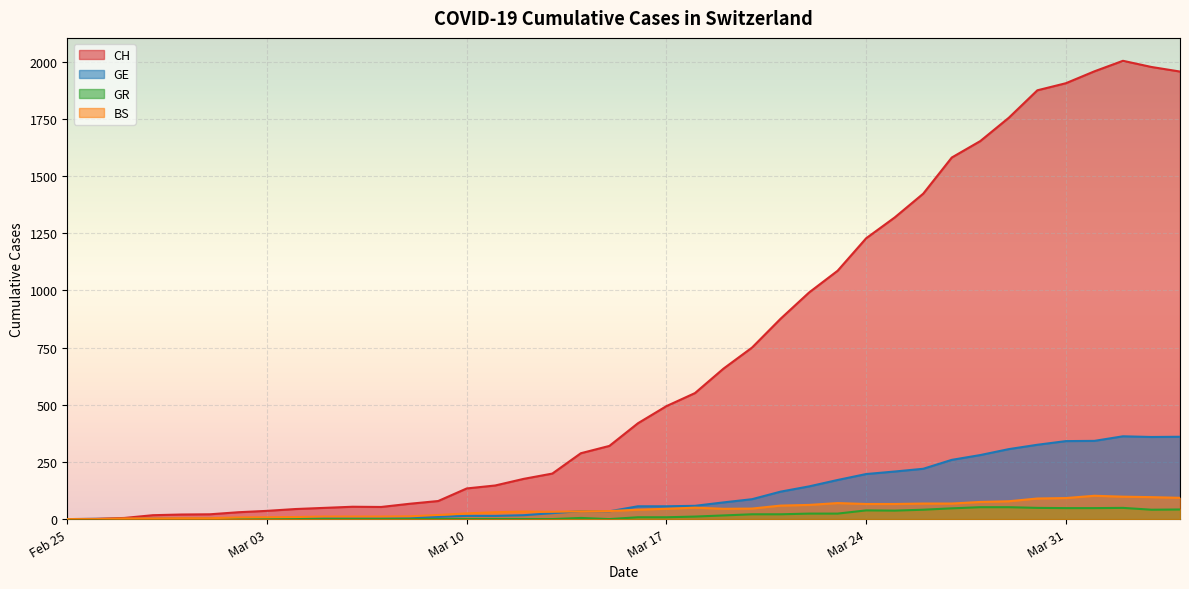

Which series has the widest spread of values?

CH